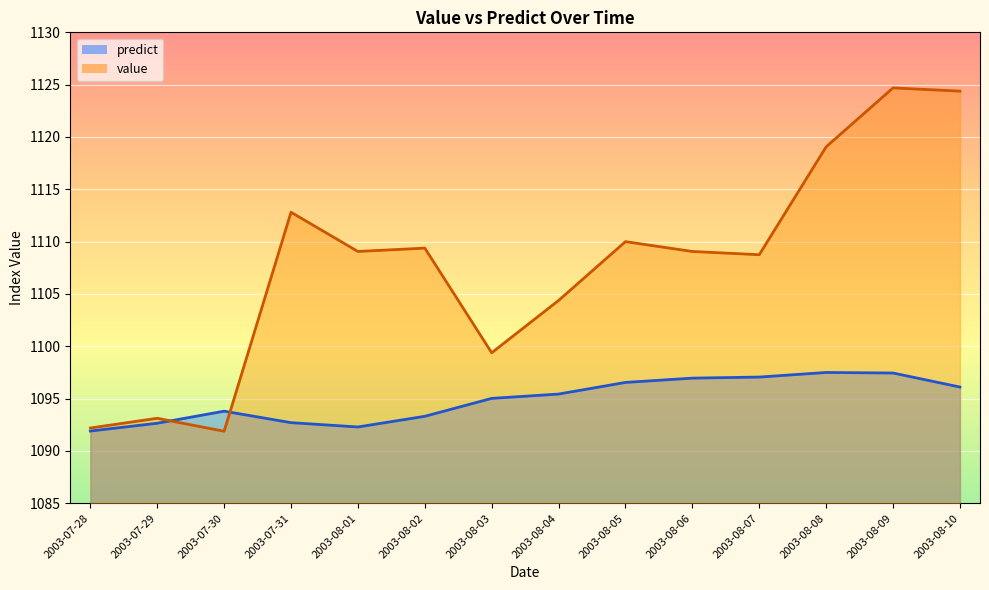

The value series shows 323.2 at 2003-08-02. True or false?

False